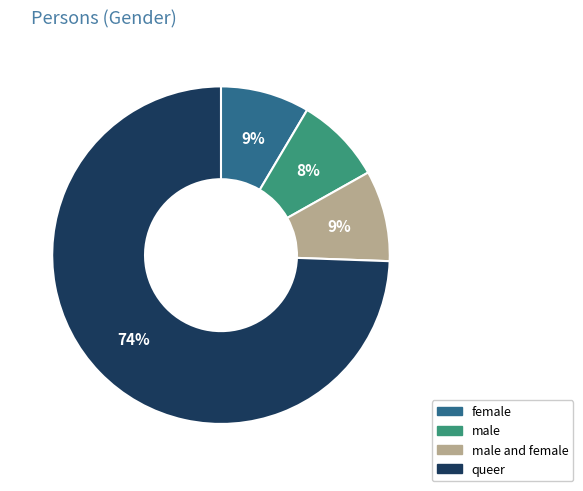

Count the number of slices in the pie.

4